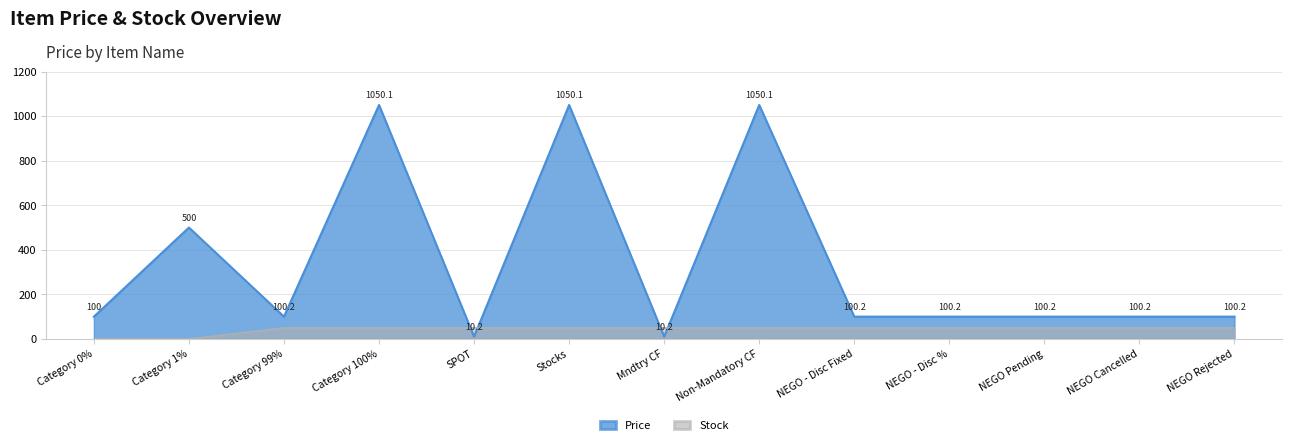

At how many categories does at least one series exceed 987?

3